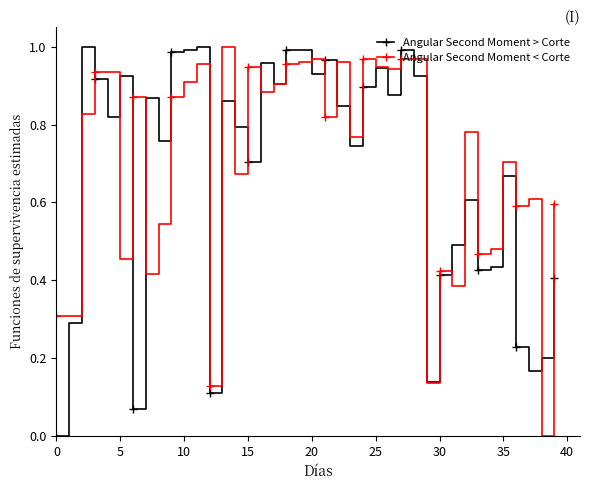

True or false: Angular Second Moment < Corte has more than 0 interior local peaks.

True